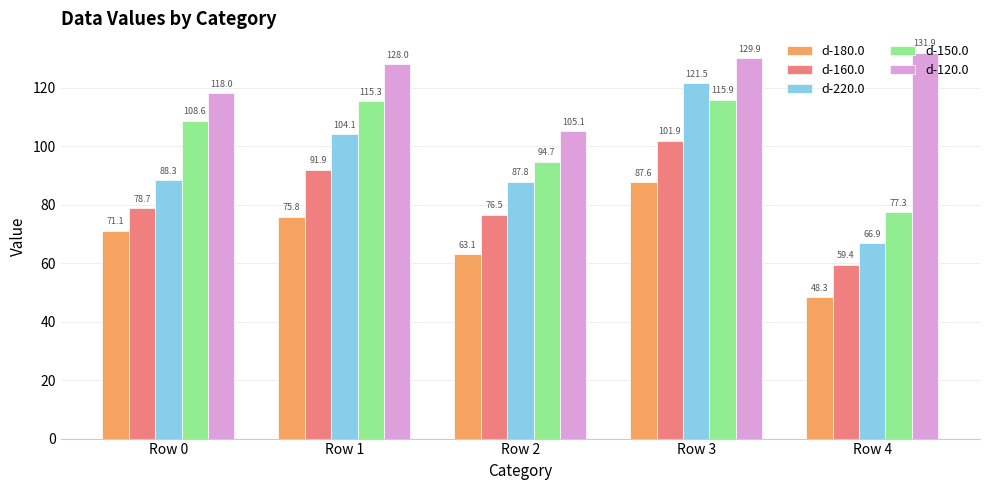

What is the lowest value of the d-120.0 series?

105.1